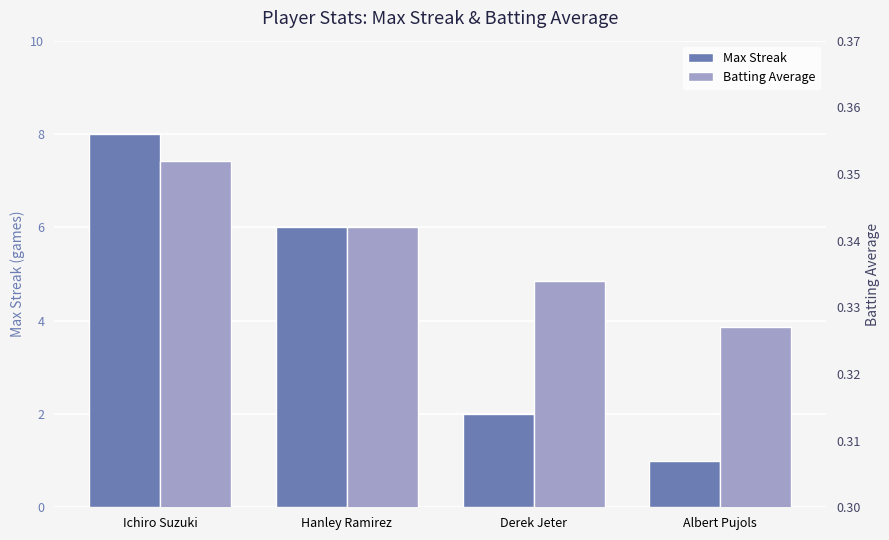

How many bars are there in each group?

2